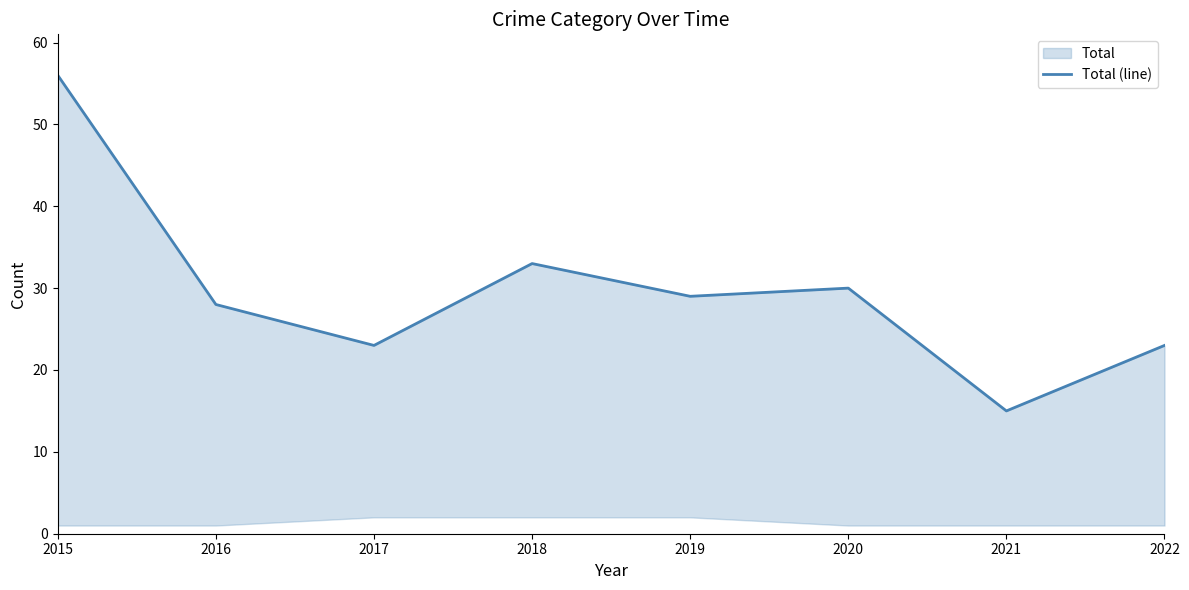

What is the greatest value displayed?

56